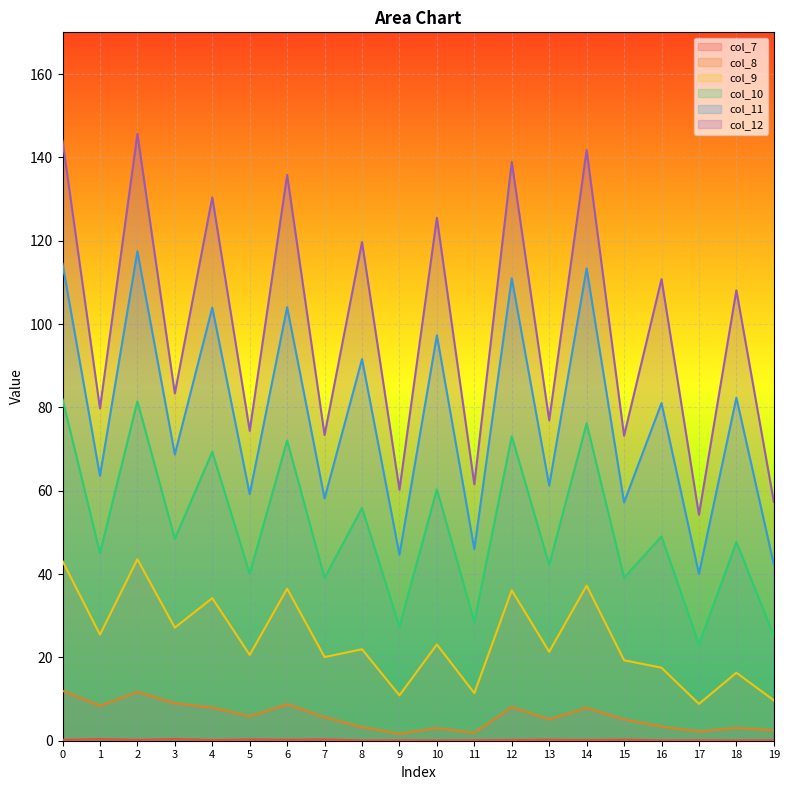

At 5, list the series in order from smallest to largest.

col_7, col_8, col_9, col_10, col_11, col_12